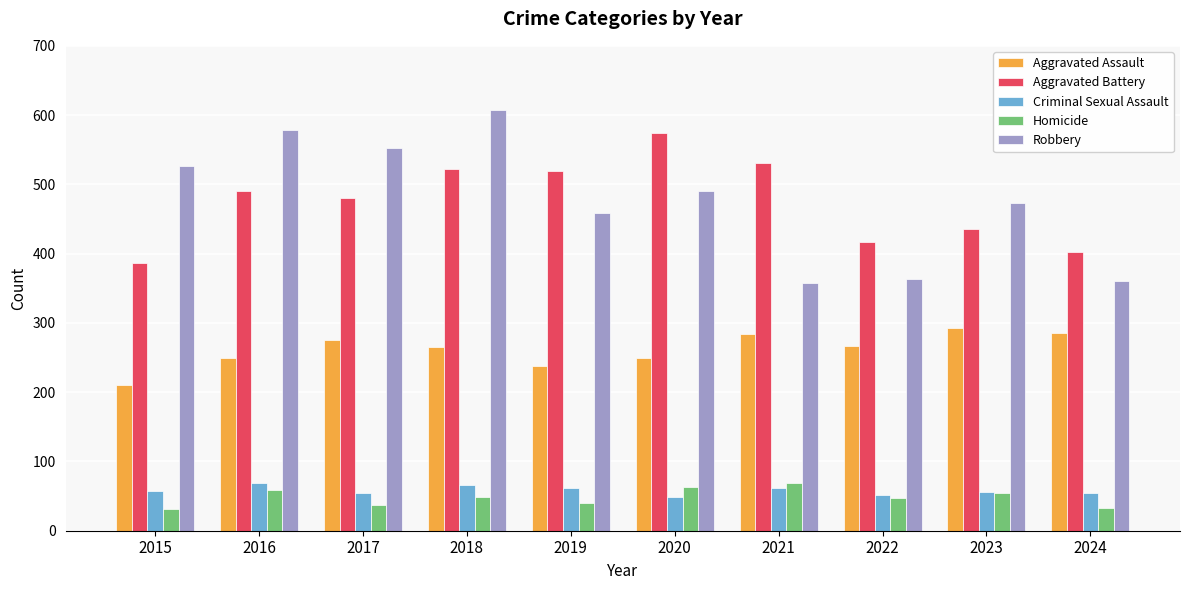

What is the difference between the second highest and minimum values in the Criminal Sexual Assault series?

17